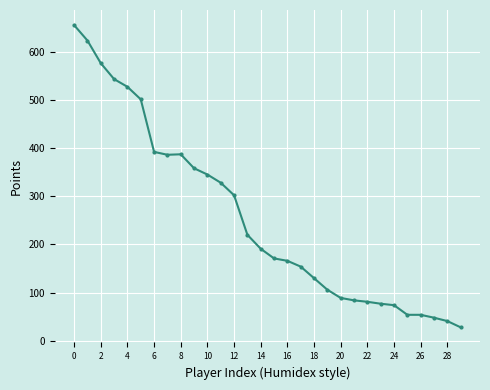

What is the value of the 24th point from the left?

77